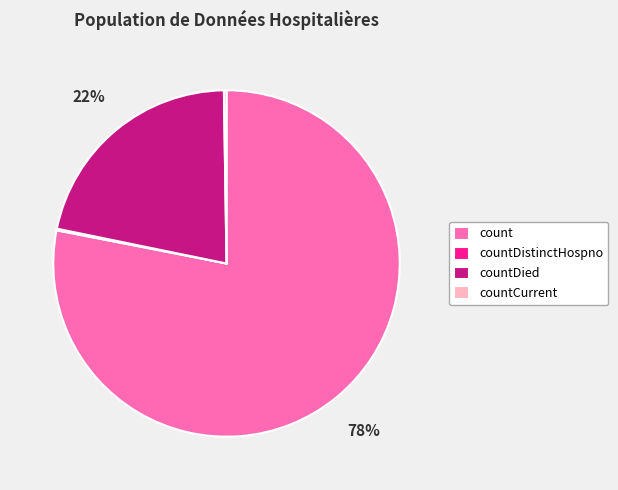

To the nearest percent, what is the average slice percentage?

25%